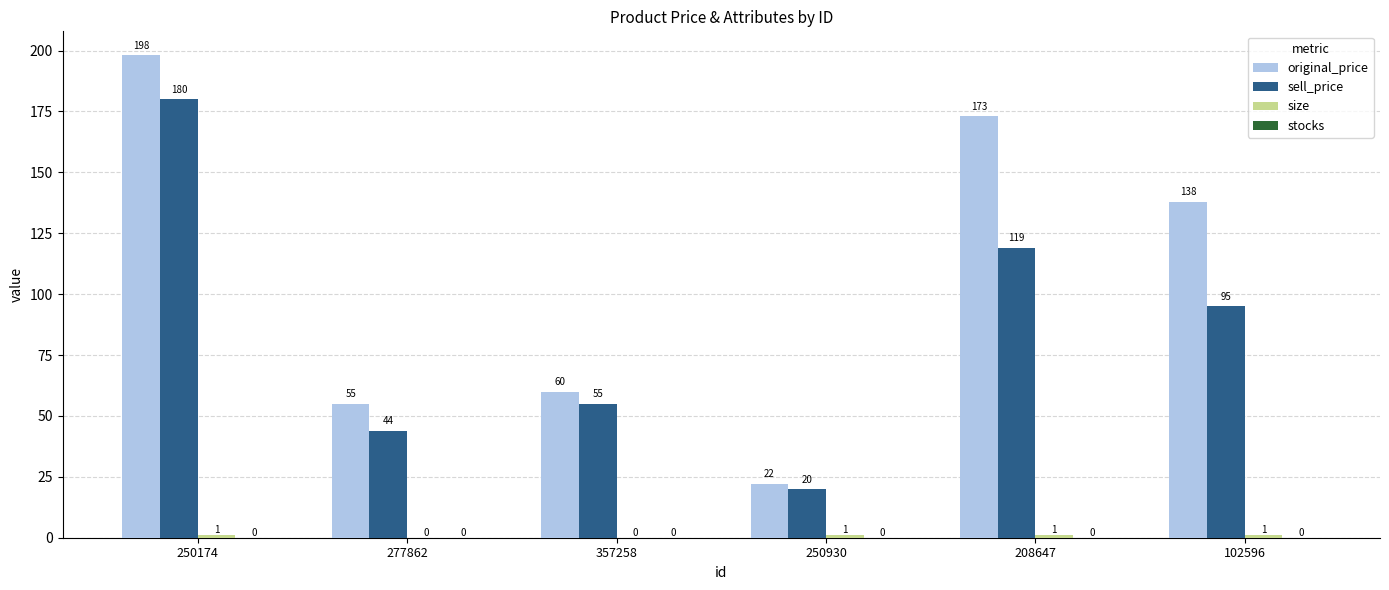

At which category does the chart reach its peak across all series?

250174